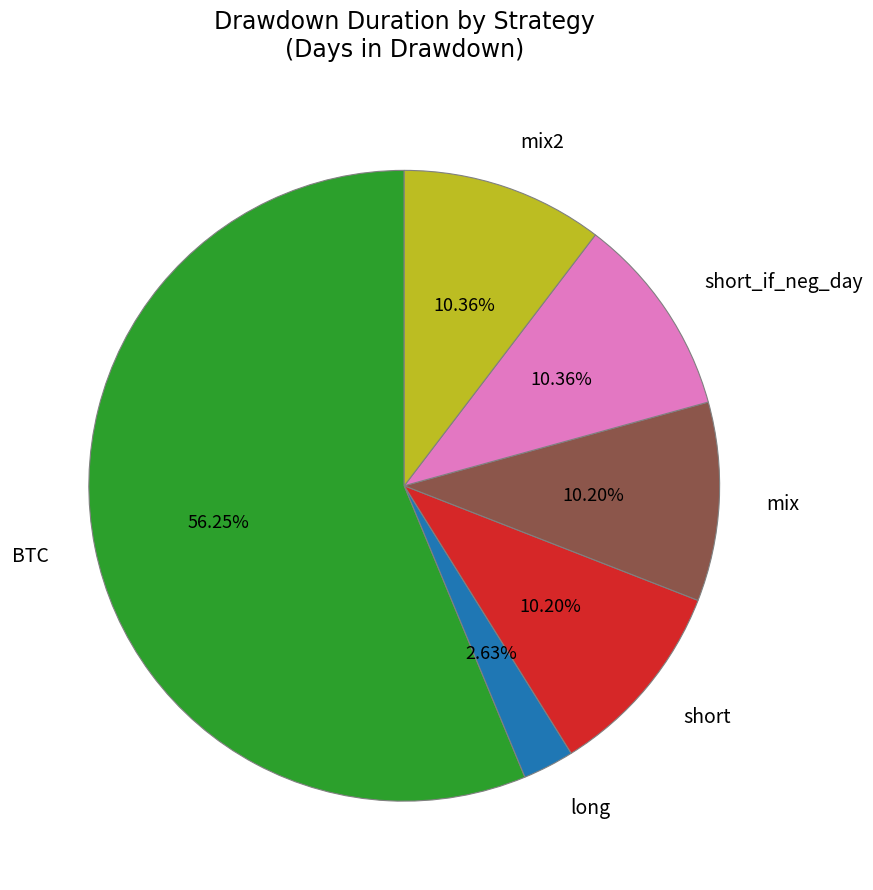

True or false: BTC accounts for 67% of the total.

False